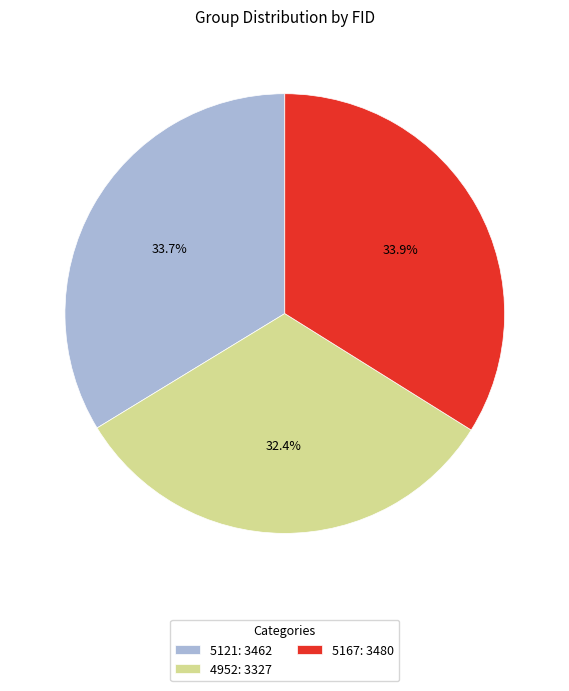

Do 4952 and 5167 together represent more than half of the pie?

Yes